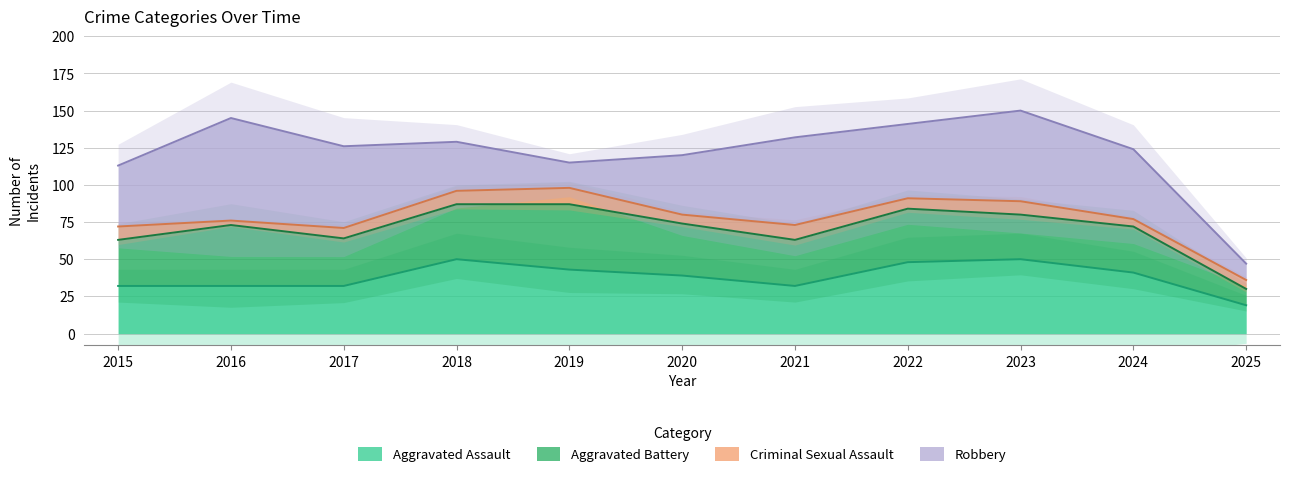

What is the average value of the Aggravated Battery series?

33